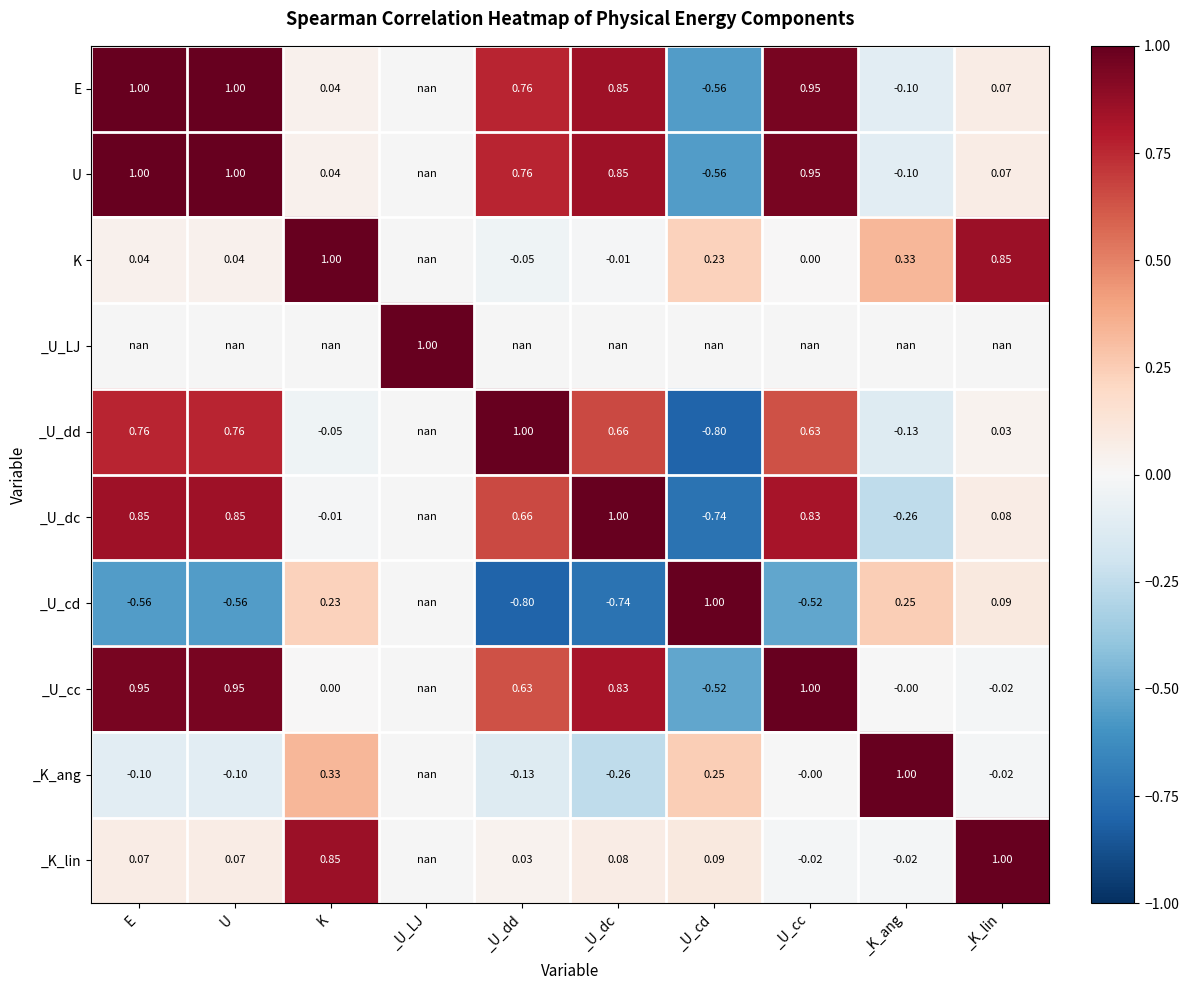

What is the maximum value shown in the chart?

1.0